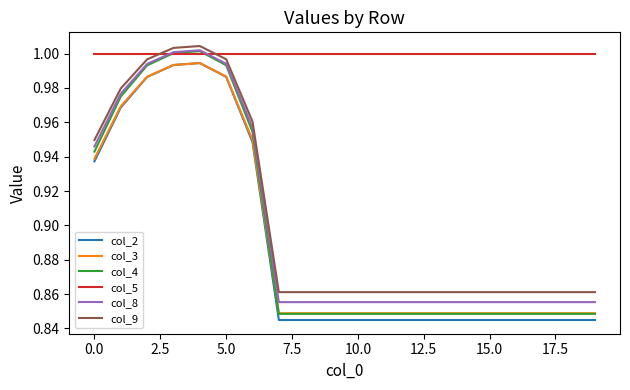

True or false: col_9 and col_5 cross at least once.

True